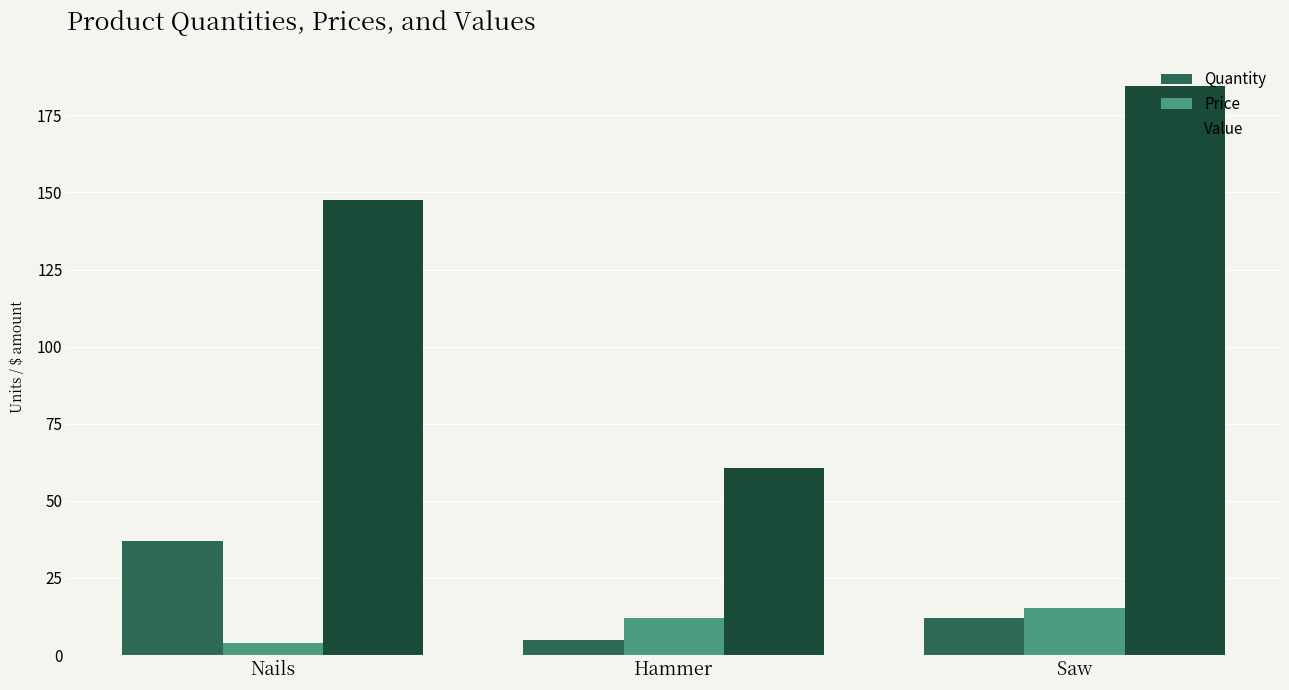

Reading left to right, extract all data points from this chart.

Quantity: 37.0	5.0	12.0
Price: 4.0	12.1	15.4
Value: 147.6	60.5	184.4